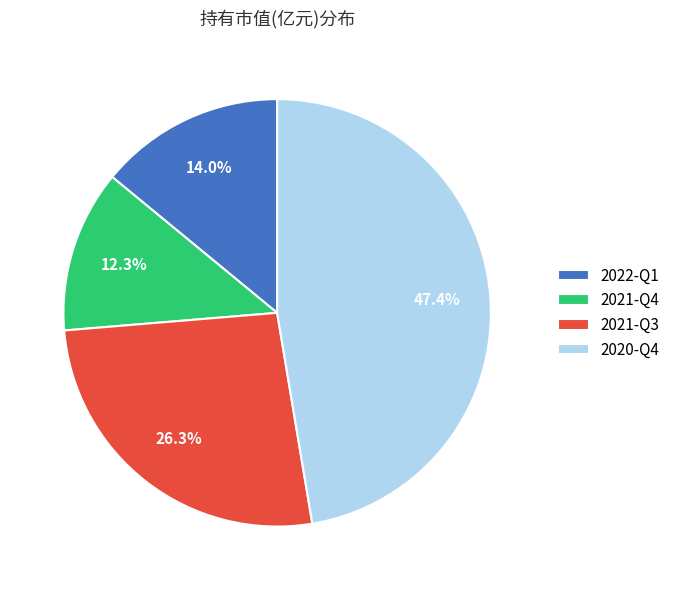

Which category has the smallest portion of the pie?

2021-Q4